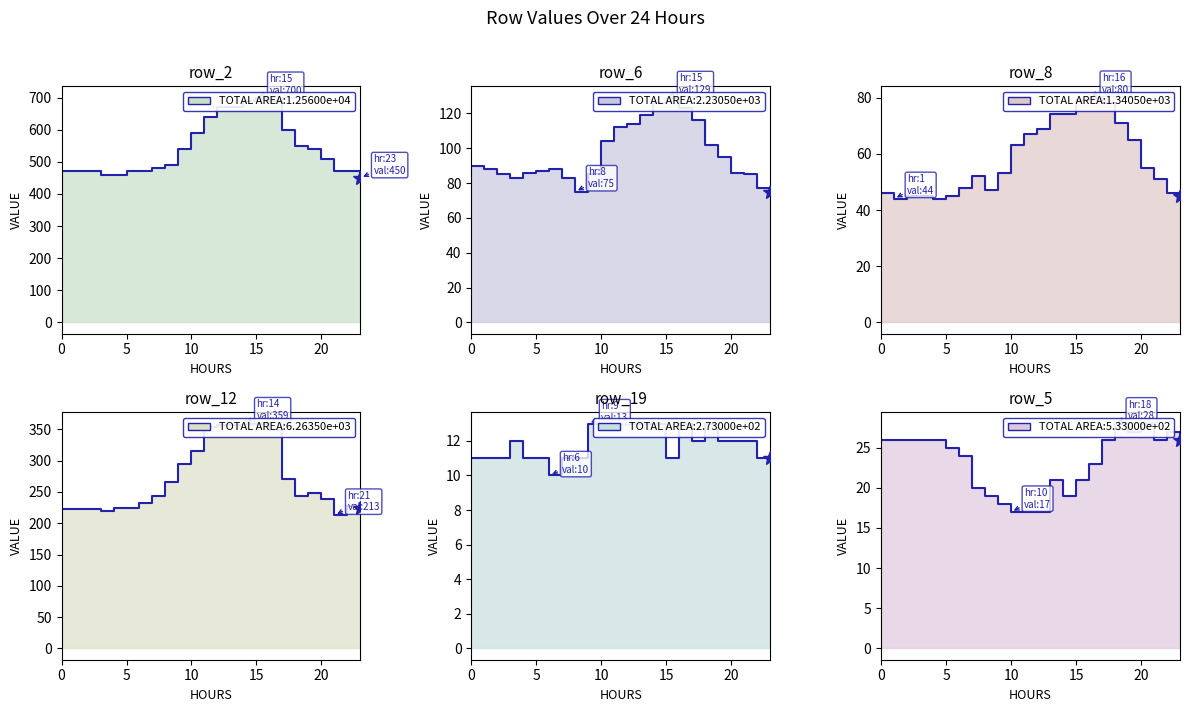

Reading right to left, extract all data points from this chart.

row_2: 23=450	22=470	21=470	20=510	19=540	18=550	17=600	16=690	15=700	14=690	13=670	12=670	11=640	10=590	9=540	8=490	7=480	6=470	5=470	4=460	3=460	2=470	1=470	0=470
row_6: 23=75	22=77	21=85	20=86	19=95	18=102	17=116	16=123	15=129	14=126	13=119	12=114	11=112	10=104	9=85	8=75	7=83	6=88	5=87	4=86	3=83	2=85	1=88	0=90
row_8: 23=45	22=46	21=51	20=55	19=65	18=71	17=78	16=80	15=79	14=74	13=74	12=69	11=67	10=63	9=53	8=47	7=52	6=48	5=45	4=44	3=45	2=45	1=44	0=46
row_12: 23=224	22=227	21=213	20=238	19=248	18=243	17=271	16=349	15=359	14=359	13=357	12=357	11=353	10=316	9=295	8=266	7=244	6=233	5=225	4=224	3=219	2=222	1=222	0=223
row_19: 23=11	22=11	21=12	20=12	19=12	18=13	17=12	16=13	15=11	14=13	13=13	12=13	11=13	10=13	9=13	8=11	7=11	6=10	5=11	4=11	3=12	2=11	1=11	0=11
row_5: 23=26	22=27	21=26	20=28	19=27	18=28	17=26	16=23	15=21	14=19	13=21	12=17	11=17	10=17	9=18	8=19	7=20	6=24	5=25	4=26	3=26	2=26	1=26	0=26